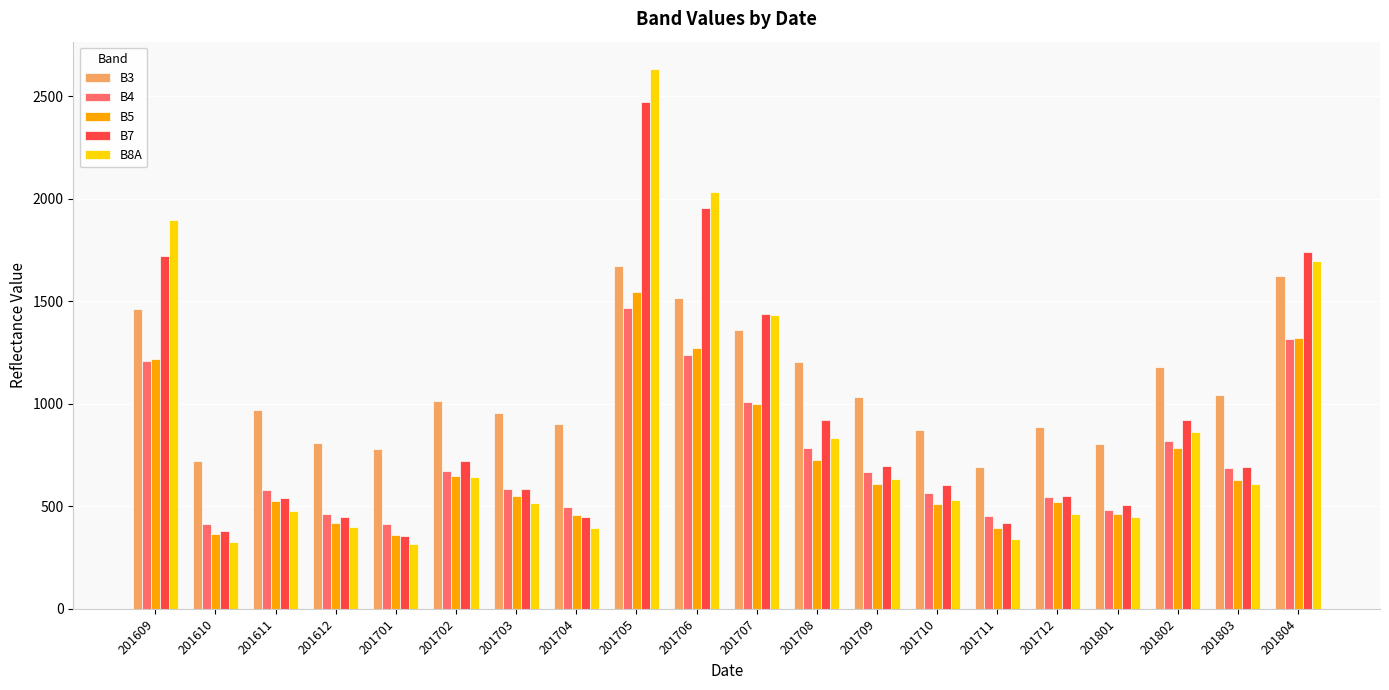

Which series changed the most between 201705 and 201804?

B8A